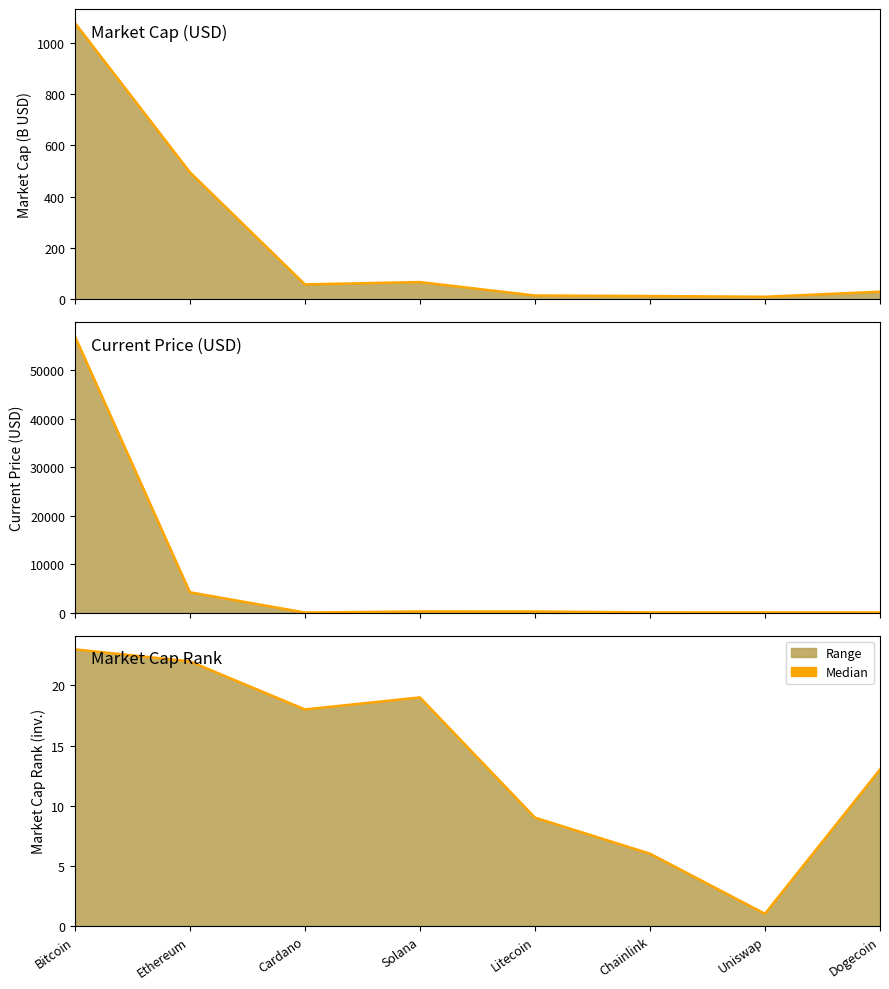

At how many categories does at least one series exceed 49191?

1